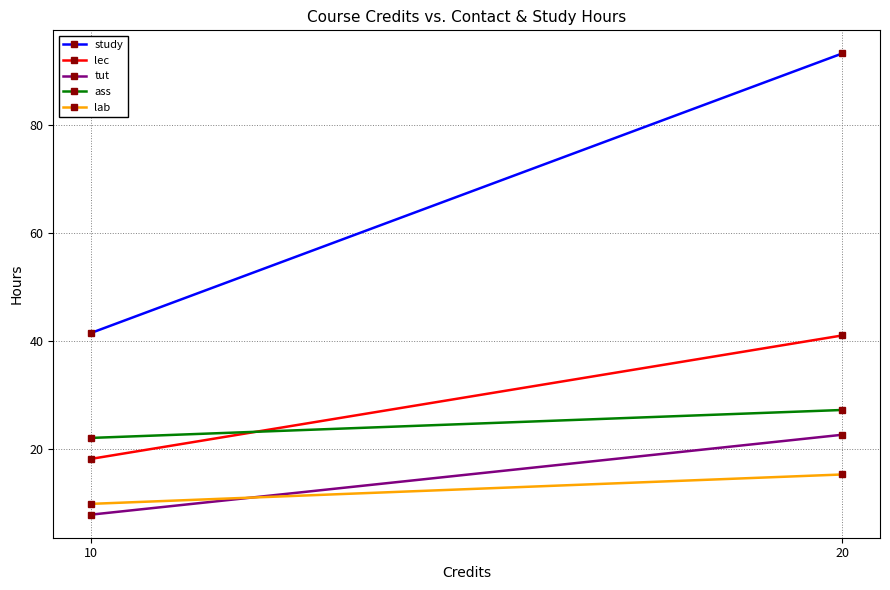

How many data points does each series have?

2